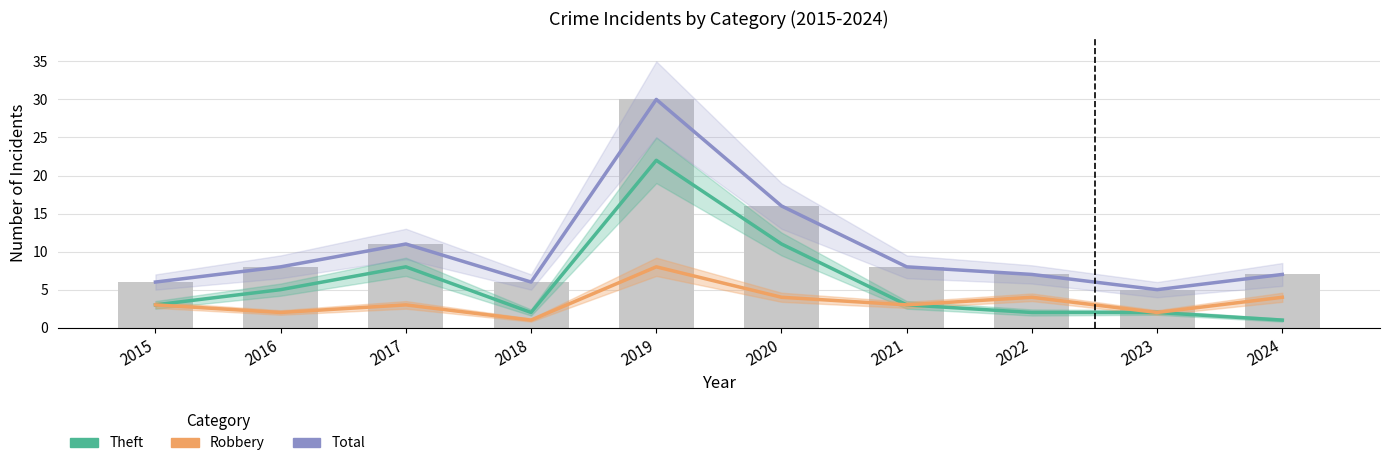

Does the chart contain stacked bars?

No